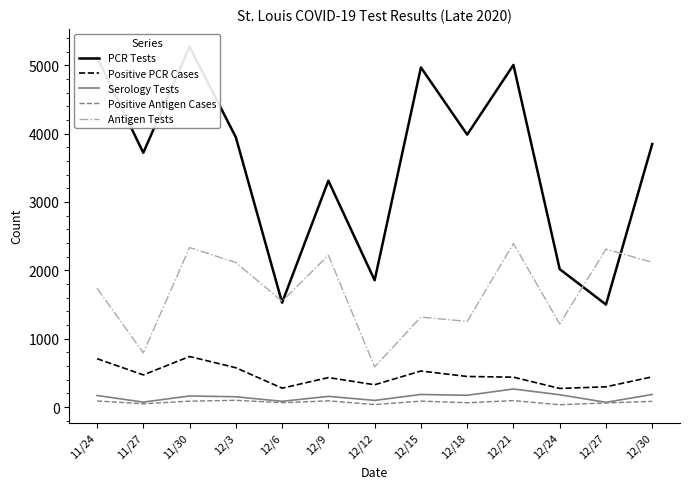

Reading right to left, list all the values displayed in this chart.

PCR Tests: 12/30=3847	12/27=1499	12/24=2017	12/21=5004	12/18=3984	12/15=4967	12/12=1854	12/9=3311	12/6=1526	12/3=3946	11/30=5269	11/27=3719	11/24=5116
Positive PCR Cases: 12/30=442	12/27=296	12/24=272	12/21=437	12/18=447	12/15=527	12/12=326	12/9=431	12/6=276	12/3=575	11/30=739	11/27=470	11/24=707
Serology Tests: 12/30=184	12/27=69	12/24=180	12/21=264	12/18=172	12/15=184	12/12=97	12/9=156	12/6=84	12/3=150	11/30=162	11/27=72	11/24=169
Positive Antigen Cases: 12/30=83	12/27=60	12/24=34	12/21=94	12/18=63	12/15=87	12/12=36	12/9=91	12/6=63	12/3=99	11/30=86	11/27=48	11/24=89
Antigen Tests: 12/30=2117	12/27=2310	12/24=1215	12/21=2392	12/18=1252	12/15=1316	12/12=587	12/9=2221	12/6=1548	12/3=2114	11/30=2333	11/27=793	11/24=1738